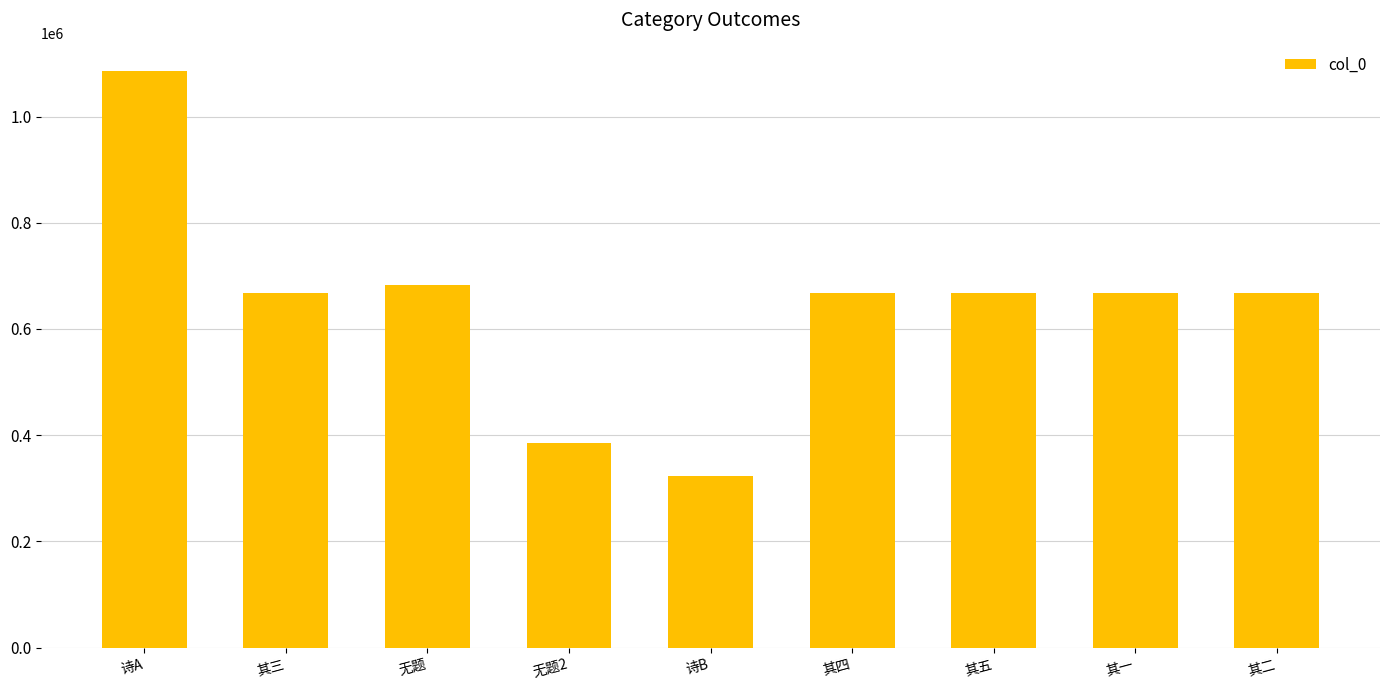

What is the change in value from 其三 to 其一?

-2